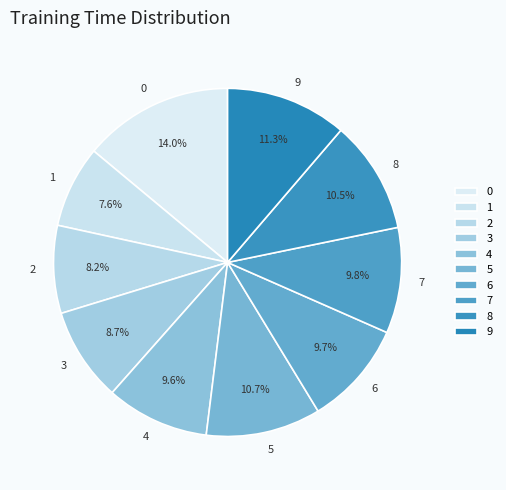

How many segments does this pie chart have?

10